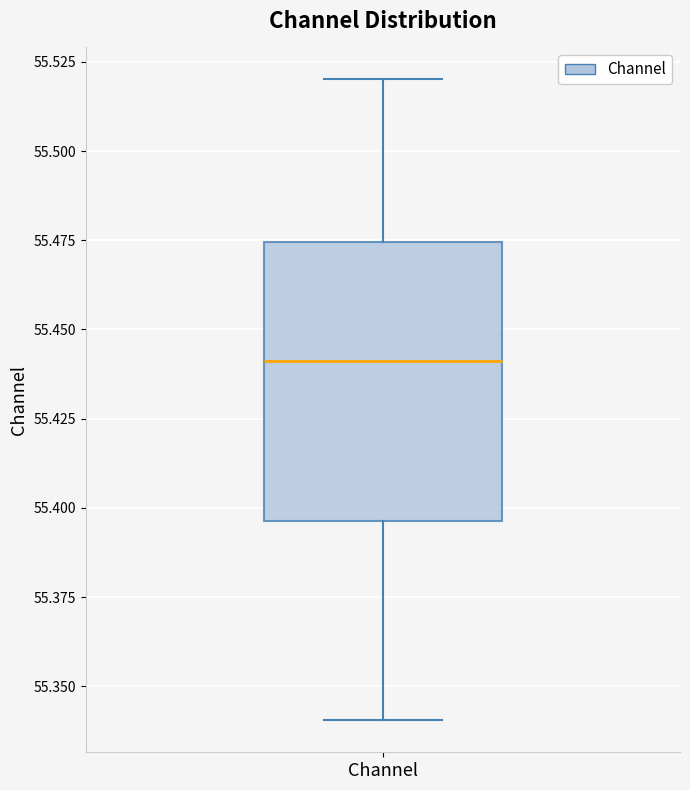

Read this box plot against the y-axis: the position of the median line, the range covered by the box, and the ends of both whiskers. The values are not printed on the chart, so give them approximately, as read against the axis.

median 55.440, box 55.395 to 55.475, whiskers 55.340 to 55.520